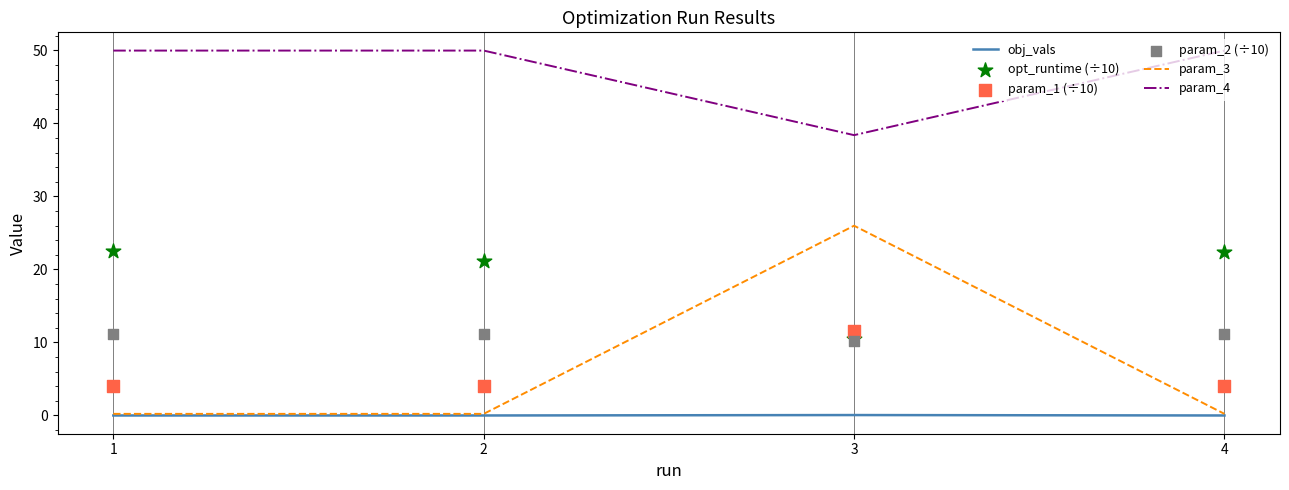

At which category is the sum across all series the highest?

3